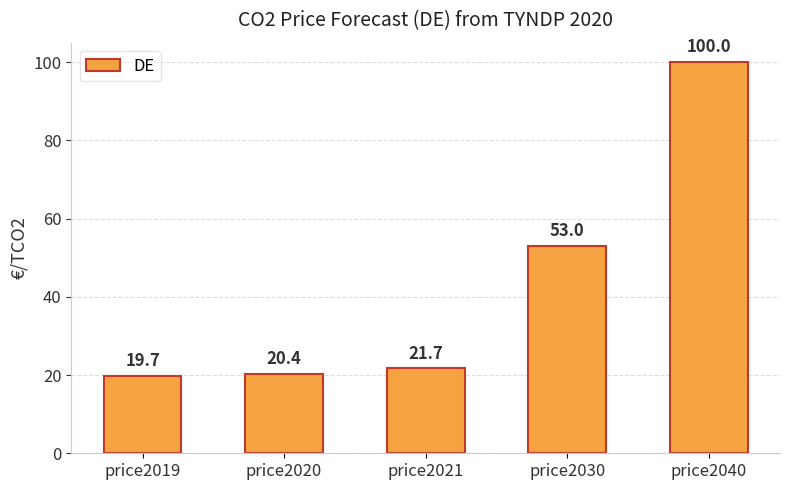

What is the difference between the second highest and minimum values?

33.3